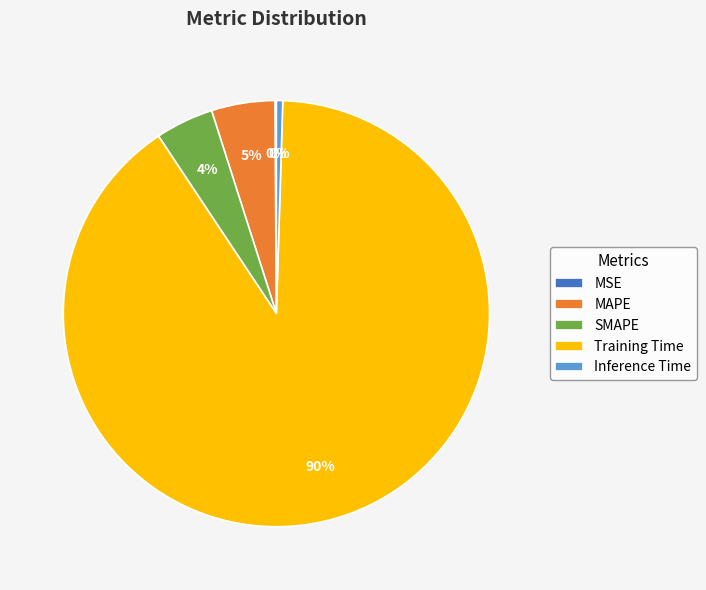

Which category has the biggest portion of the pie?

Training Time